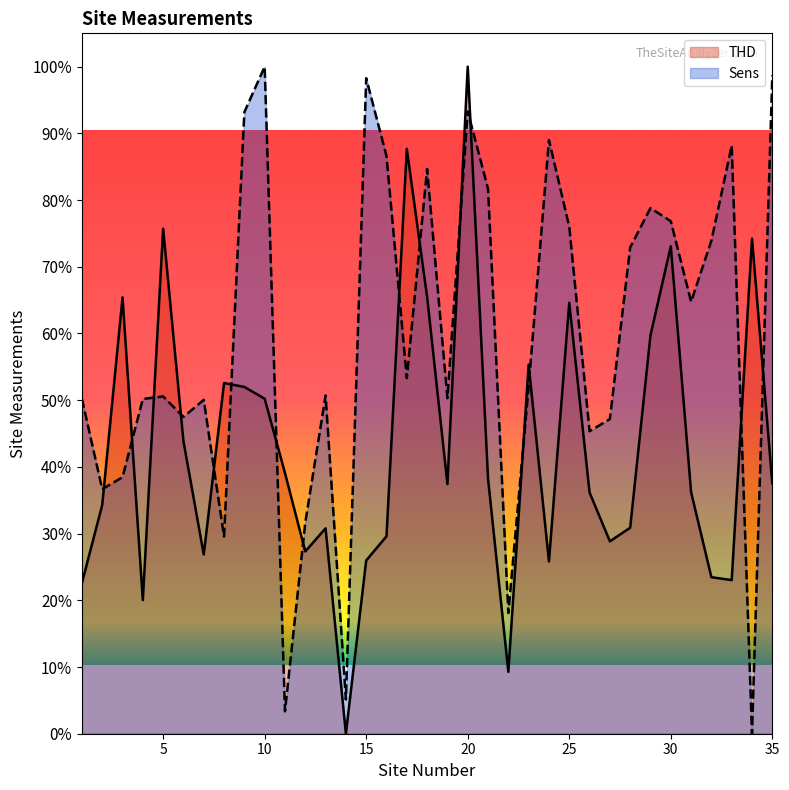

Rank the series by their maximum value, from highest to lowest.

THD, Sens